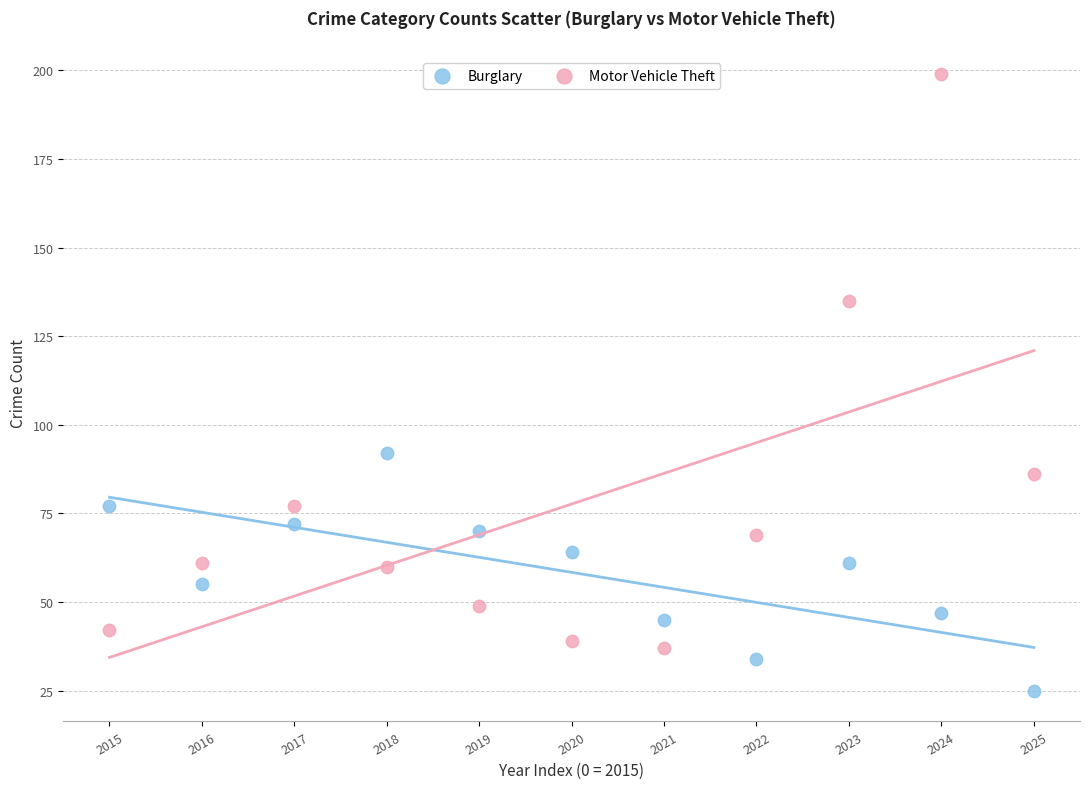

Which series contains the highest Y value?

Motor Vehicle Theft